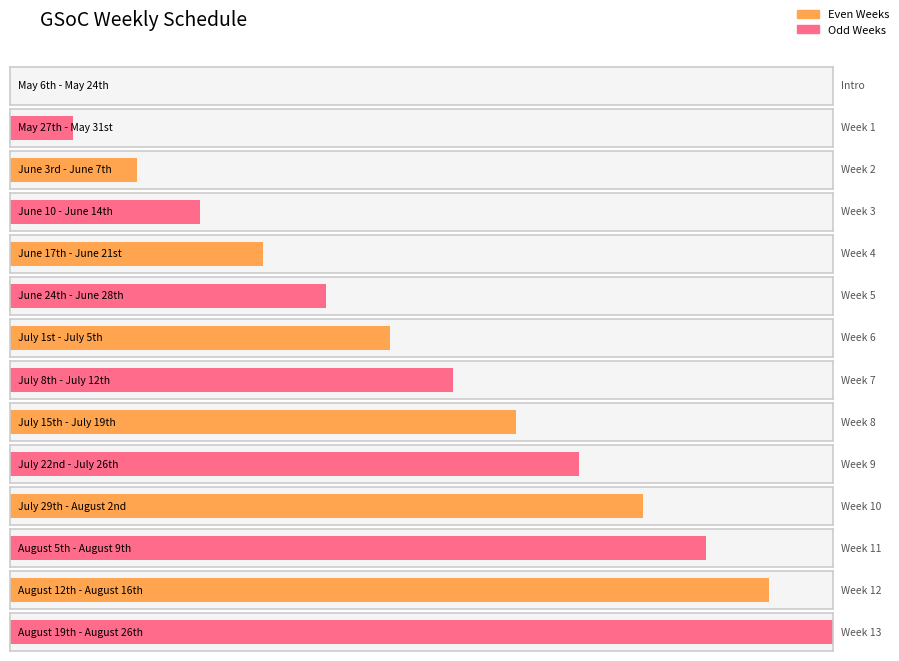

What is the change in value from June 17th - June 21st to August 19th - August 26th?

+9